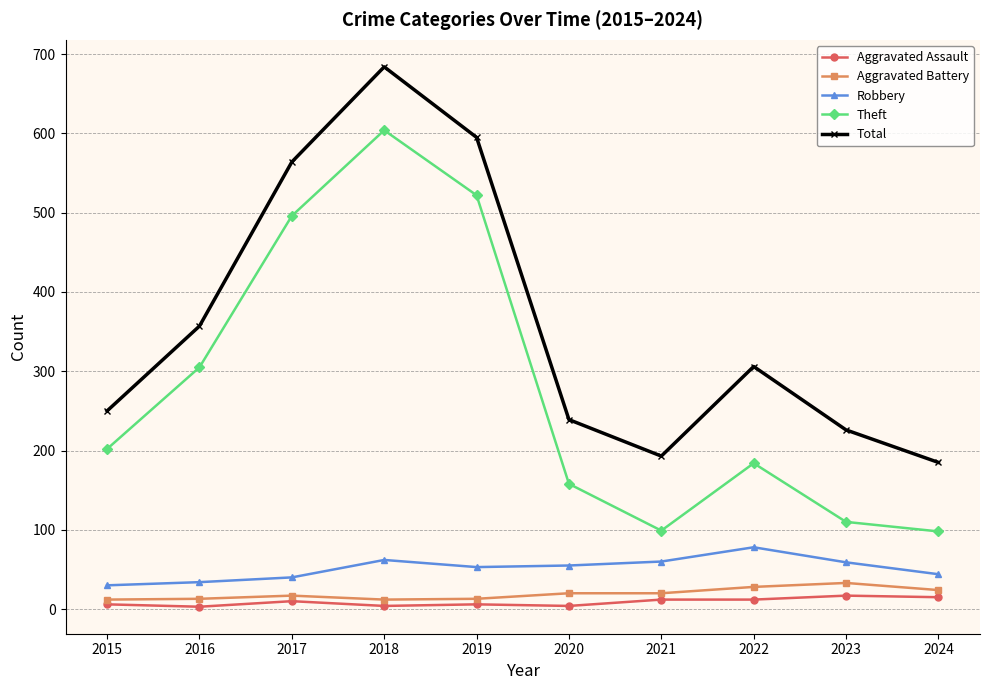

What is the difference between the Total values at 2021 and 2016?

164